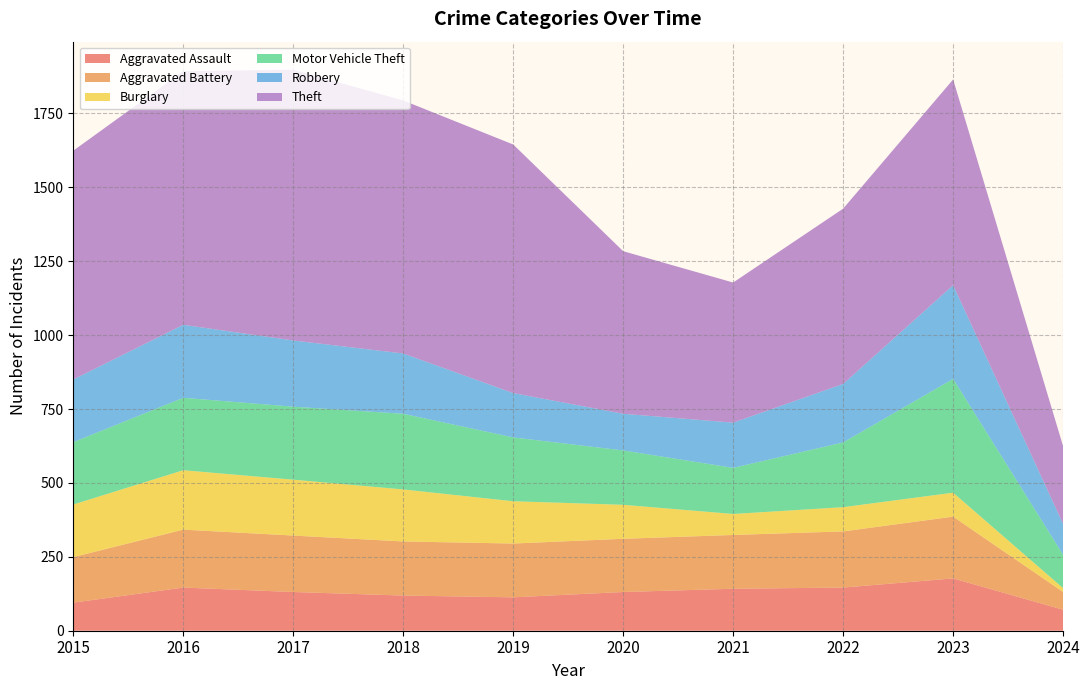

Reading right to left, list all the values displayed in this chart.

Aggravated Assault: 2024=71	2023=177	2022=146	2021=142	2020=131	2019=113	2018=119	2017=131	2016=146	2015=95
Aggravated Battery: 2024=60	2023=209	2022=190	2021=182	2020=180	2019=182	2018=183	2017=191	2016=196	2015=154
Burglary: 2024=13	2023=81	2022=82	2021=71	2020=115	2019=143	2018=176	2017=189	2016=201	2015=178
Motor Vehicle Theft: 2024=113	2023=385	2022=219	2021=156	2020=184	2019=216	2018=256	2017=247	2016=245	2015=211
Robbery: 2024=104	2023=317	2022=198	2021=153	2020=124	2019=150	2018=204	2017=224	2016=247	2015=212
Theft: 2024=263	2023=696	2022=593	2021=474	2020=550	2019=841	2018=856	2017=916	2016=858	2015=774